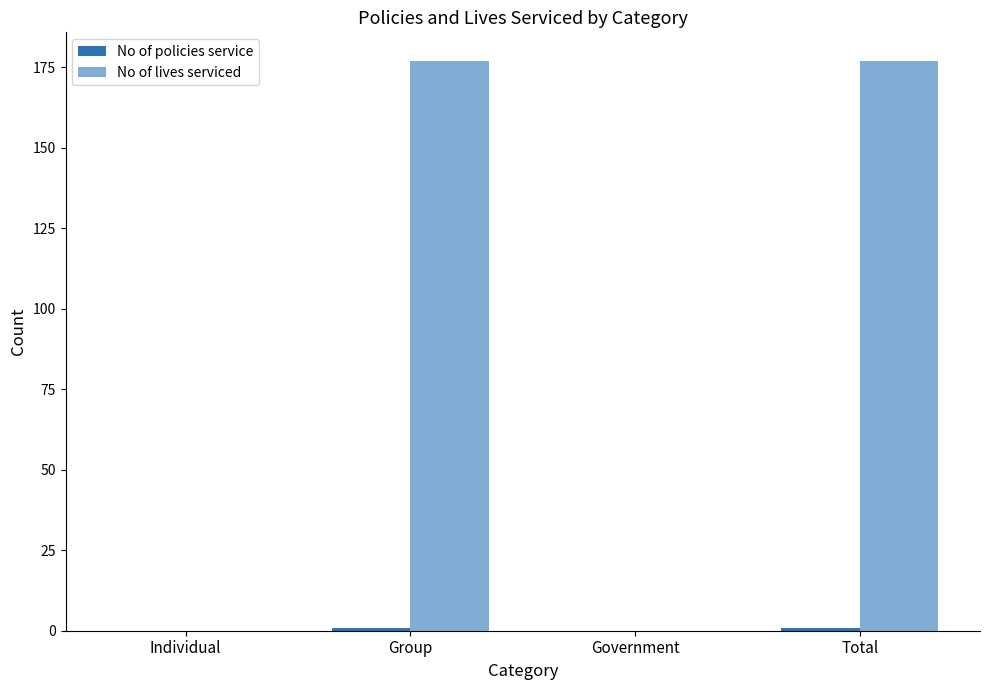

Are the bars horizontal?

No